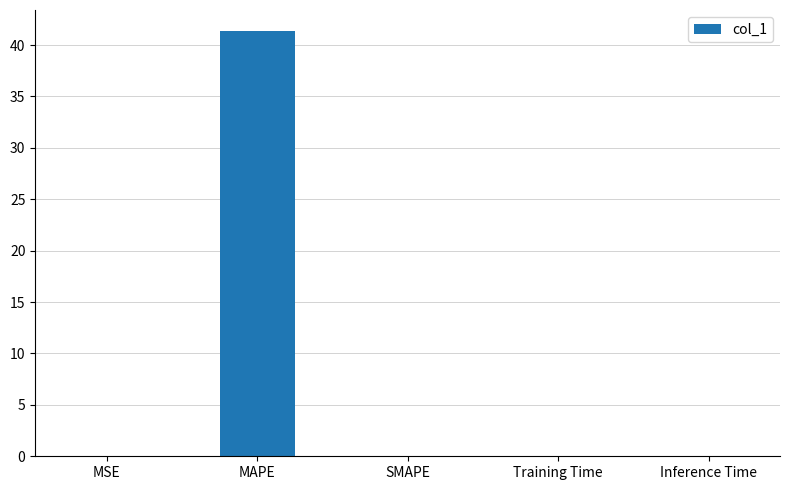

What is the maximum value shown in the chart?

41.3